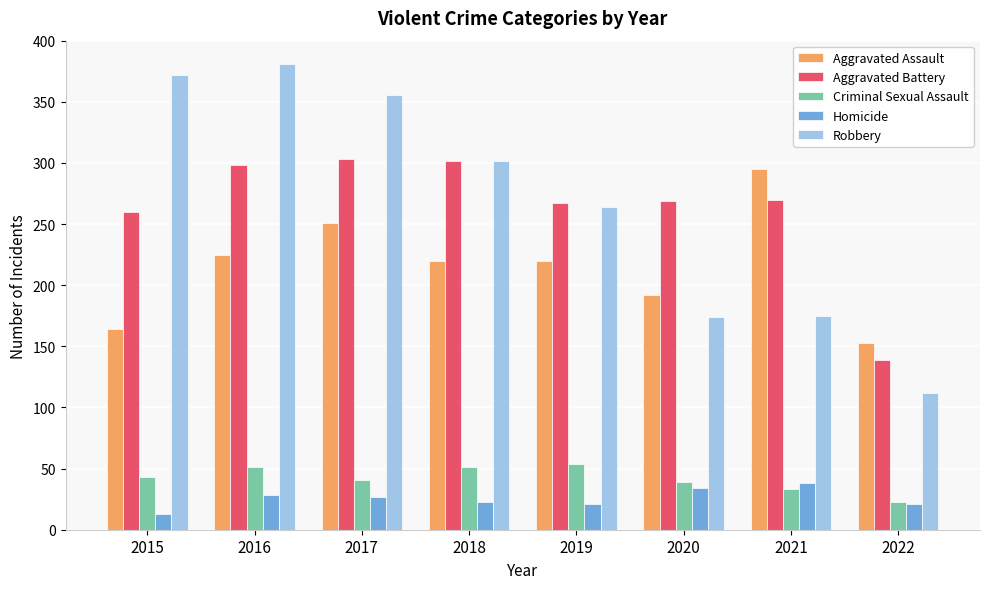

Are the bars horizontal?

No